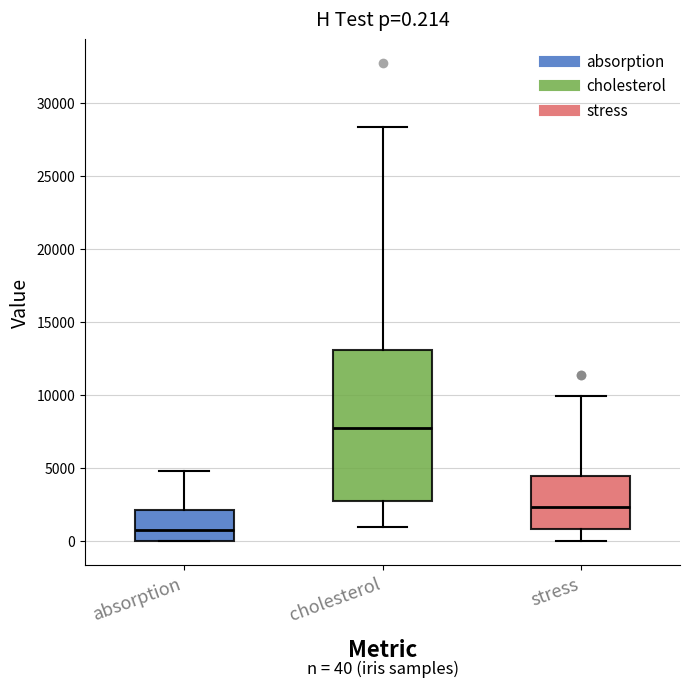

Comparing the boxes themselves (not the whiskers), which one is the tallest?

cholesterol